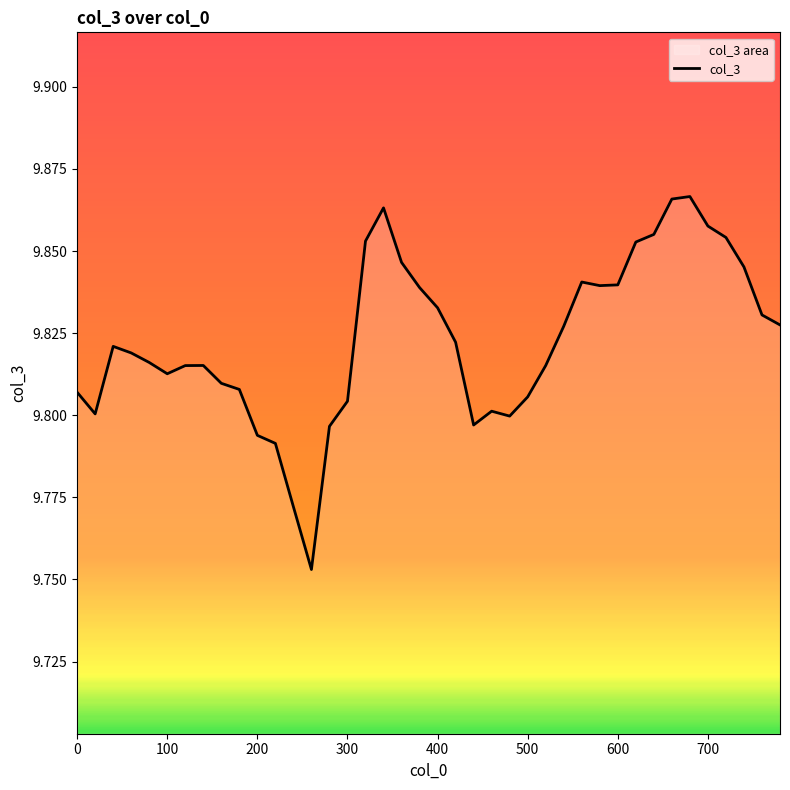

Is it true that the value at 300 is 17.6?

False